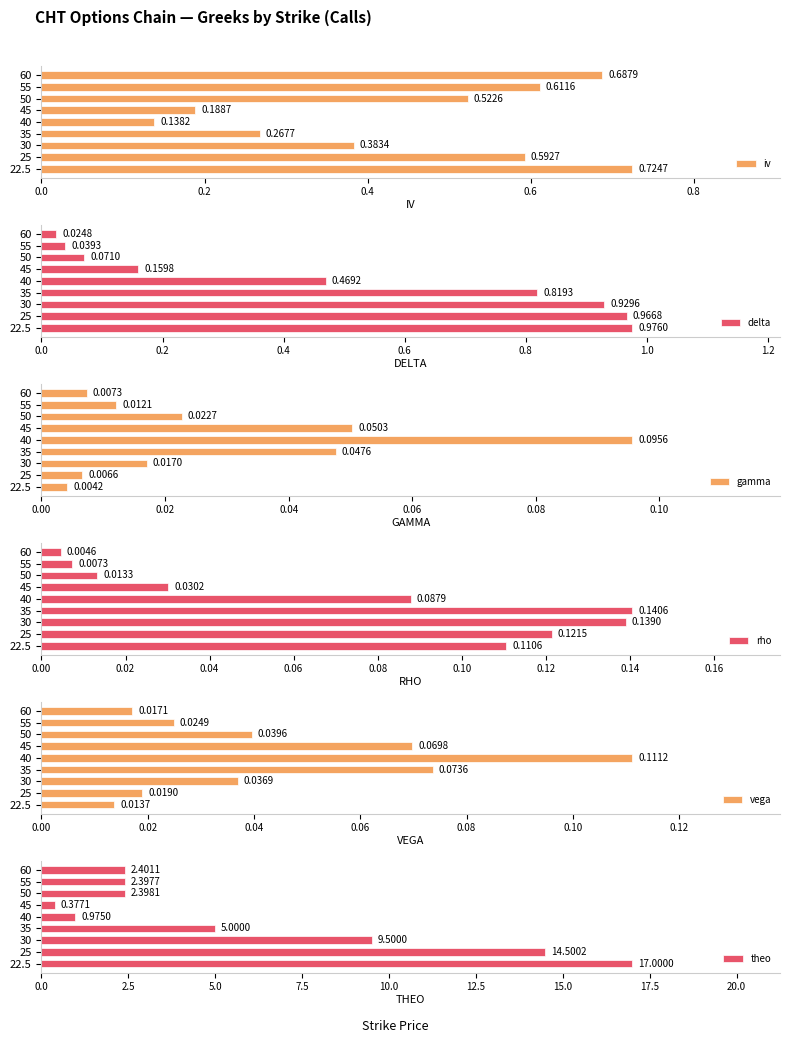

List the labels in order of gamma value, smallest first.

22.5, 25, 60, 55, 30, 50, 35, 45, 40